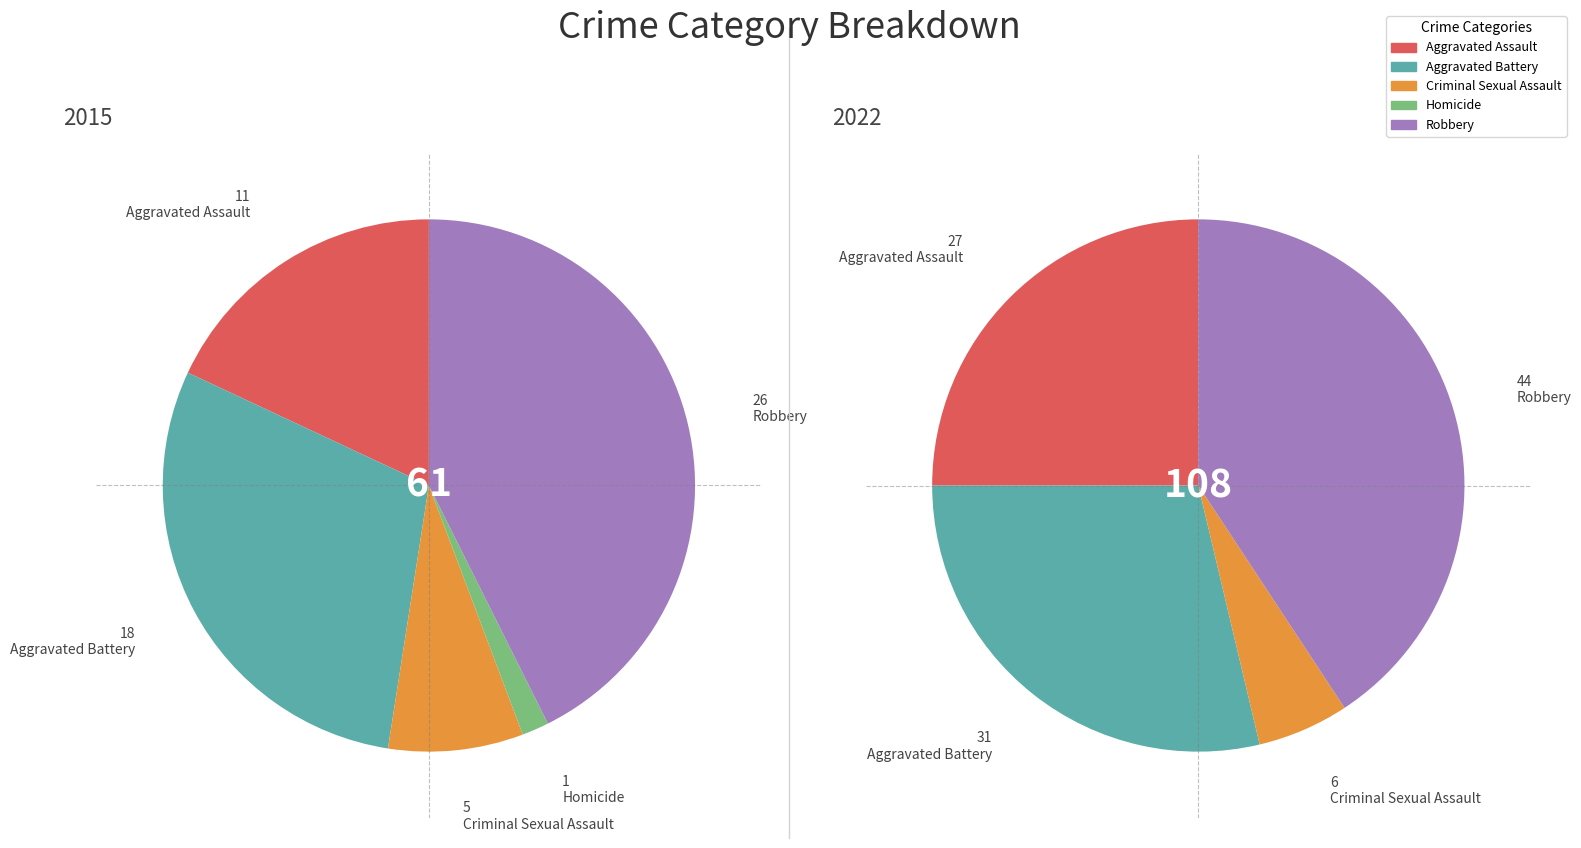

Which series has the widest spread of values?

2022